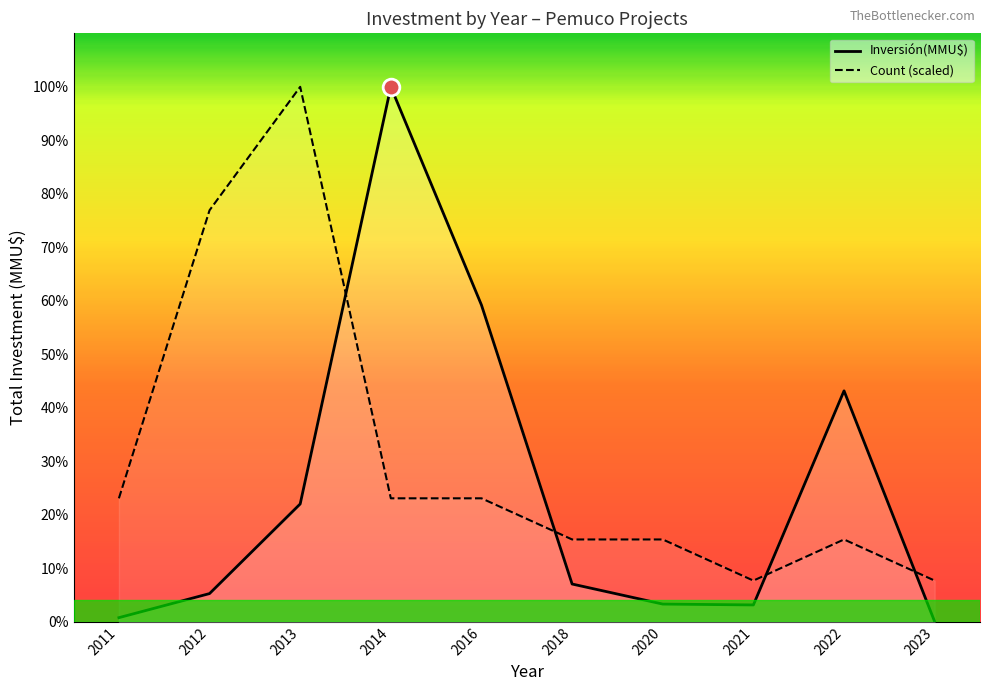

How many series are shown in this chart?

2